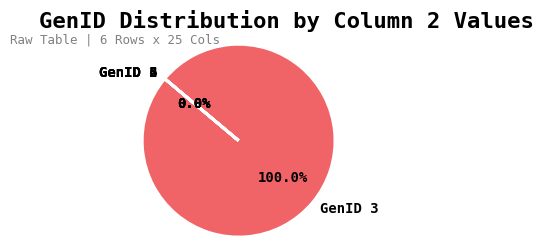

Is there any slice that represents more than half of the pie?

Yes